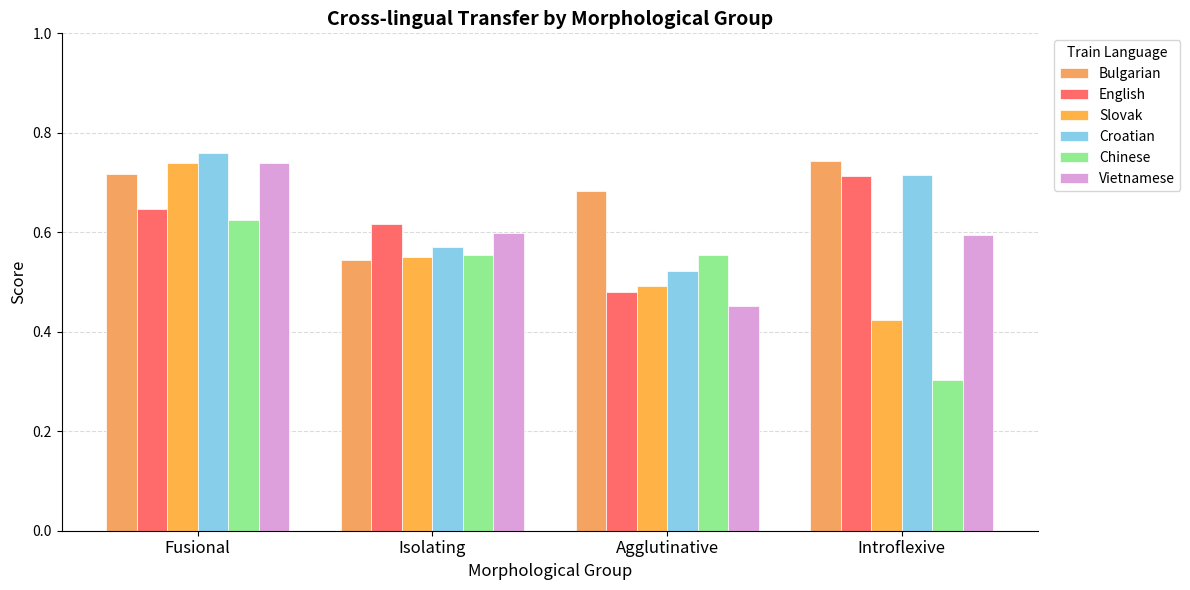

What are all the series names shown in the legend?

Bulgarian, English, Slovak, Croatian, Chinese, Vietnamese